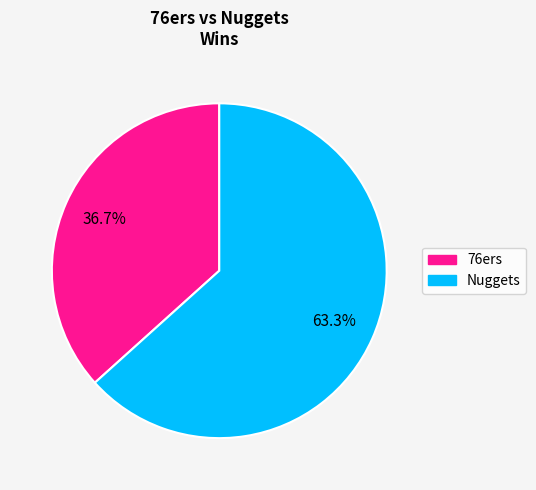

To the nearest percent, what portion does Nuggets represent?

63%